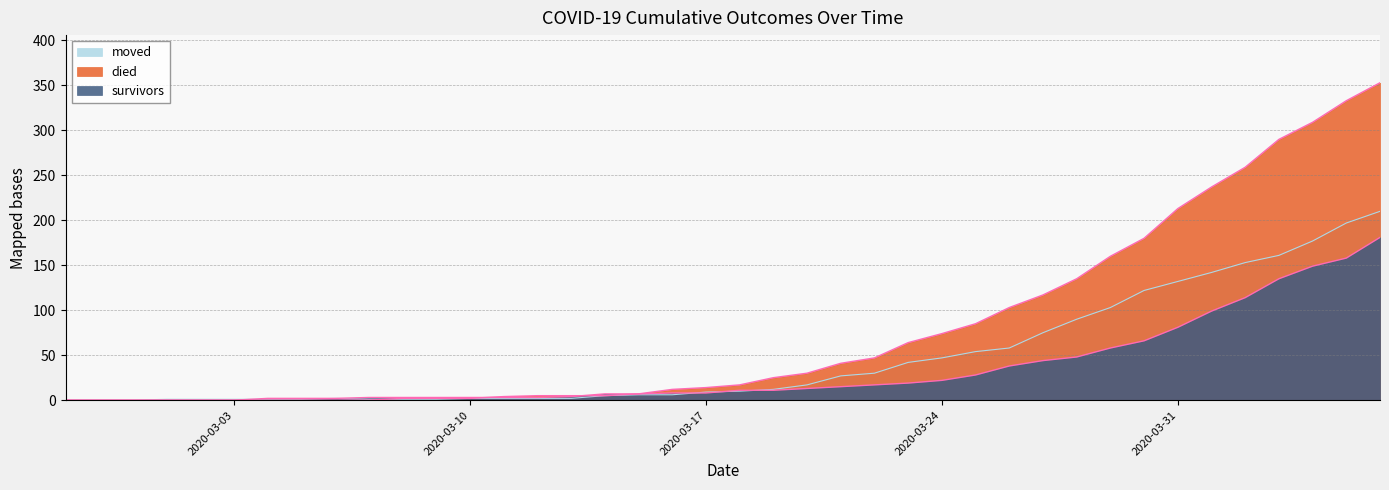

Reading right to left, what are all the values shown in this chart?

survivors: 2020-04-06=181	2020-04-05=158	2020-04-04=149	2020-04-03=135	2020-04-02=114	2020-04-01=99	2020-03-31=81	2020-03-30=66	2020-03-29=58	2020-03-28=48	2020-03-27=44	2020-03-26=38	2020-03-25=28	2020-03-24=22	2020-03-23=19	2020-03-22=17	2020-03-21=15	2020-03-20=13	2020-03-19=11	2020-03-18=11	2020-03-17=8	2020-03-16=8	2020-03-15=7	2020-03-14=7	2020-03-13=4	2020-03-12=3	2020-03-11=3	2020-03-10=3	2020-03-09=3	2020-03-08=3	2020-03-07=3	2020-03-06=2	2020-03-05=2	2020-03-04=2	2020-03-03=0	2020-03-02=0	2020-03-01=0	2020-02-29=0	2020-02-28=0	2020-02-27=0
died: 2020-04-06=353	2020-04-05=333	2020-04-04=309	2020-04-03=290	2020-04-02=259	2020-04-01=237	2020-03-31=213	2020-03-30=180	2020-03-29=160	2020-03-28=135	2020-03-27=117	2020-03-26=103	2020-03-25=85	2020-03-24=74	2020-03-23=64	2020-03-22=47	2020-03-21=41	2020-03-20=30	2020-03-19=25	2020-03-18=17	2020-03-17=14	2020-03-16=12	2020-03-15=7	2020-03-14=5	2020-03-13=5	2020-03-12=5	2020-03-11=4	2020-03-10=2	2020-03-09=2	2020-03-08=2	2020-03-07=0	2020-03-06=0	2020-03-05=0	2020-03-04=0	2020-03-03=0	2020-03-02=0	2020-03-01=0	2020-02-29=0	2020-02-28=0	2020-02-27=0
moved: 2020-04-06=210	2020-04-05=197	2020-04-04=177	2020-04-03=161	2020-04-02=153	2020-04-01=142	2020-03-31=132	2020-03-30=122	2020-03-29=103	2020-03-28=90	2020-03-27=75	2020-03-26=58	2020-03-25=54	2020-03-24=47	2020-03-23=42	2020-03-22=30	2020-03-21=27	2020-03-20=17	2020-03-19=12	2020-03-18=10	2020-03-17=9	2020-03-16=6	2020-03-15=6	2020-03-14=5	2020-03-13=2	2020-03-12=2	2020-03-11=2	2020-03-10=2	2020-03-09=1	2020-03-08=1	2020-03-07=1	2020-03-06=2	2020-03-05=1	2020-03-04=1	2020-03-03=1	2020-03-02=1	2020-03-01=1	2020-02-29=0	2020-02-28=0	2020-02-27=0